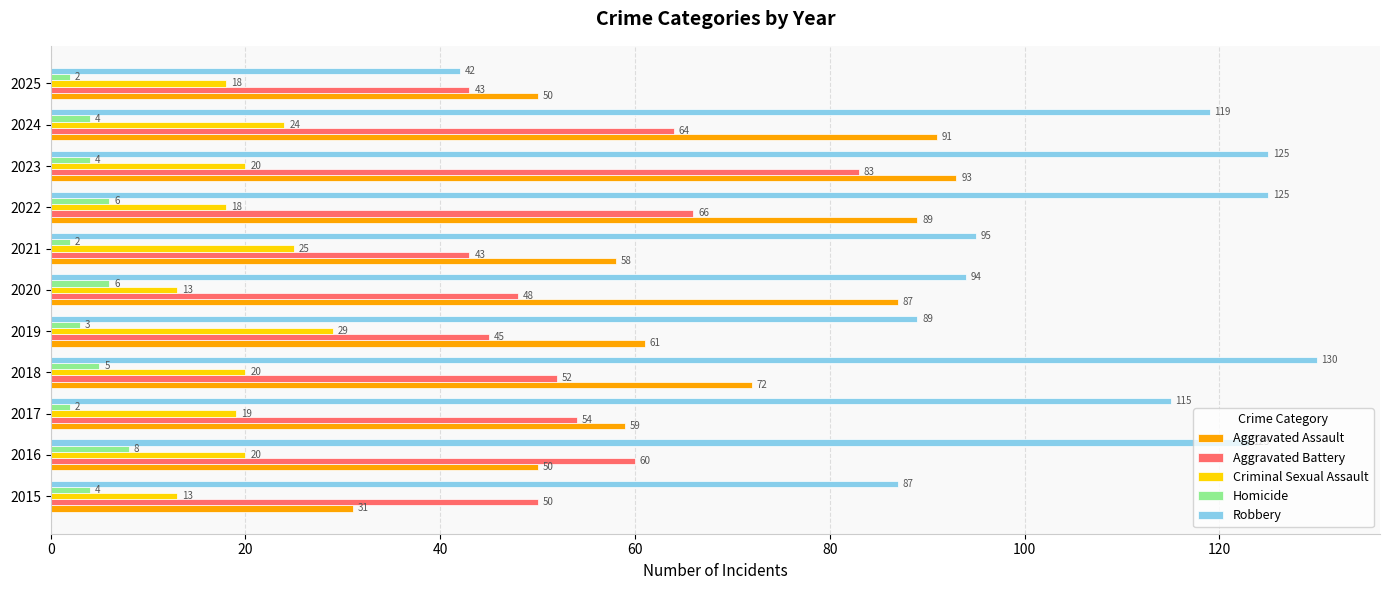

At 2025, list the series in order from largest to smallest.

Aggravated Assault, Aggravated Battery, Robbery, Criminal Sexual Assault, Homicide